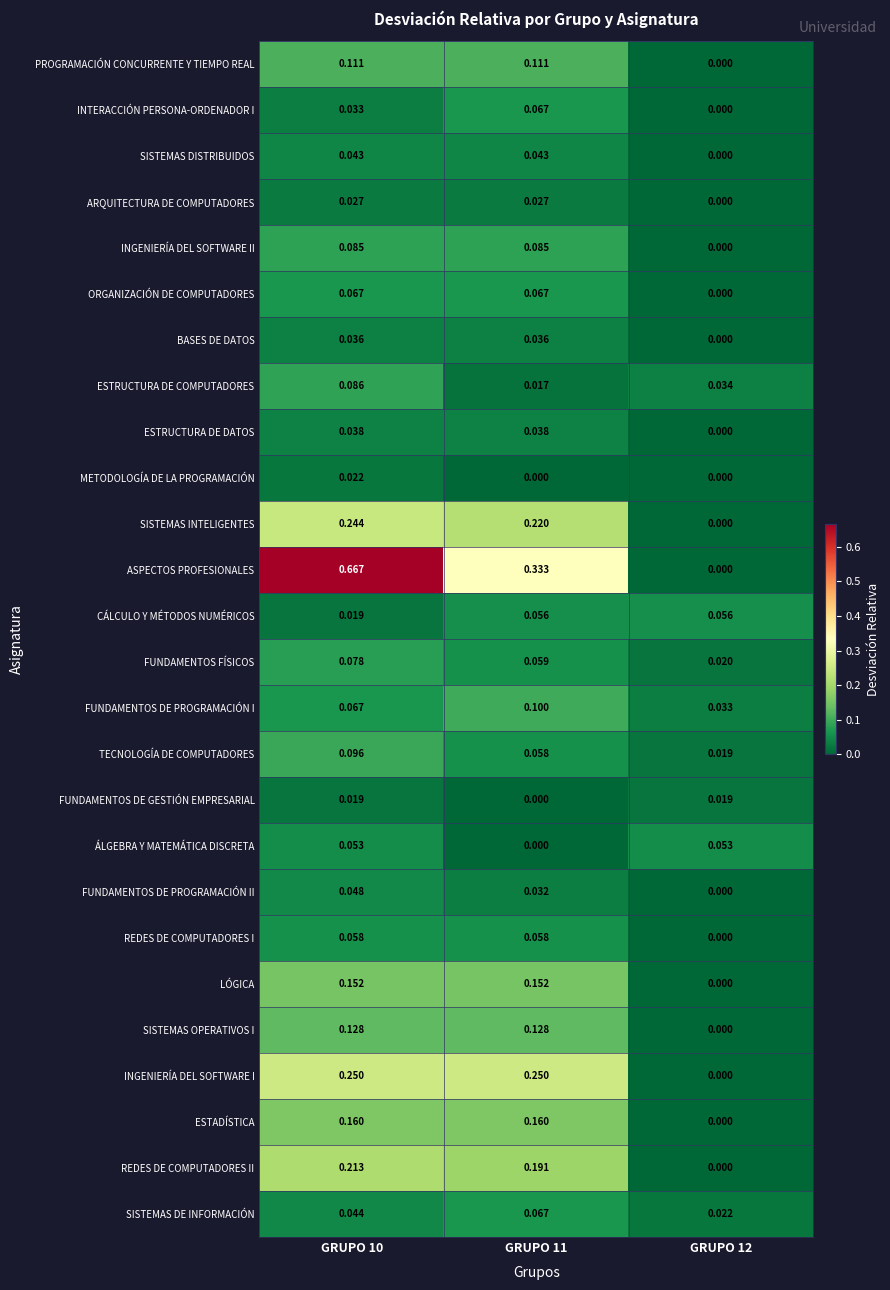

Which series has the widest spread of values?

ASPECTOS PROFESIONALES